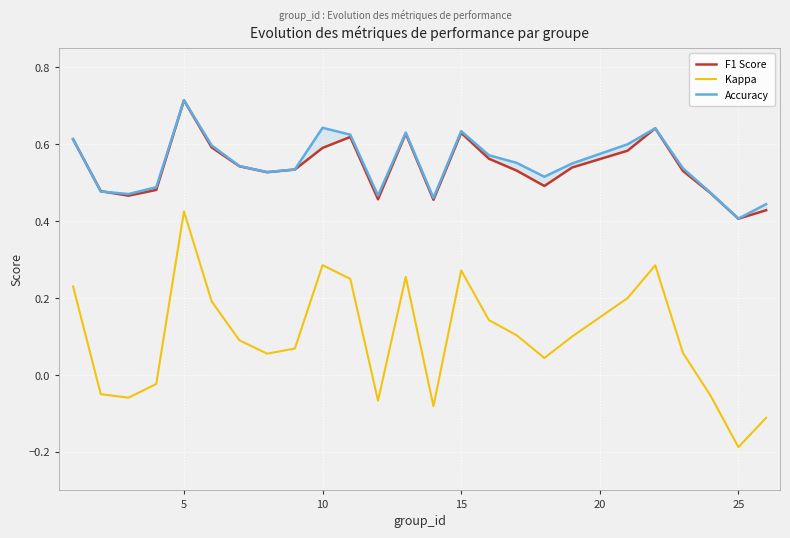

At which label does Kappa reach its minimum?

25